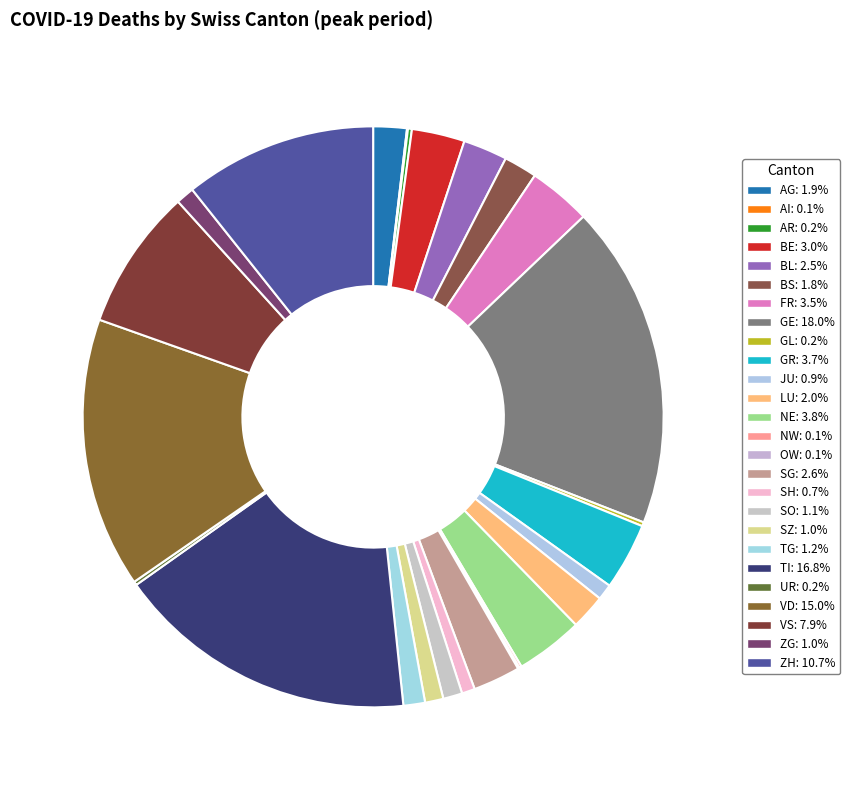

To the nearest percent, what portion does SZ represent?

1%